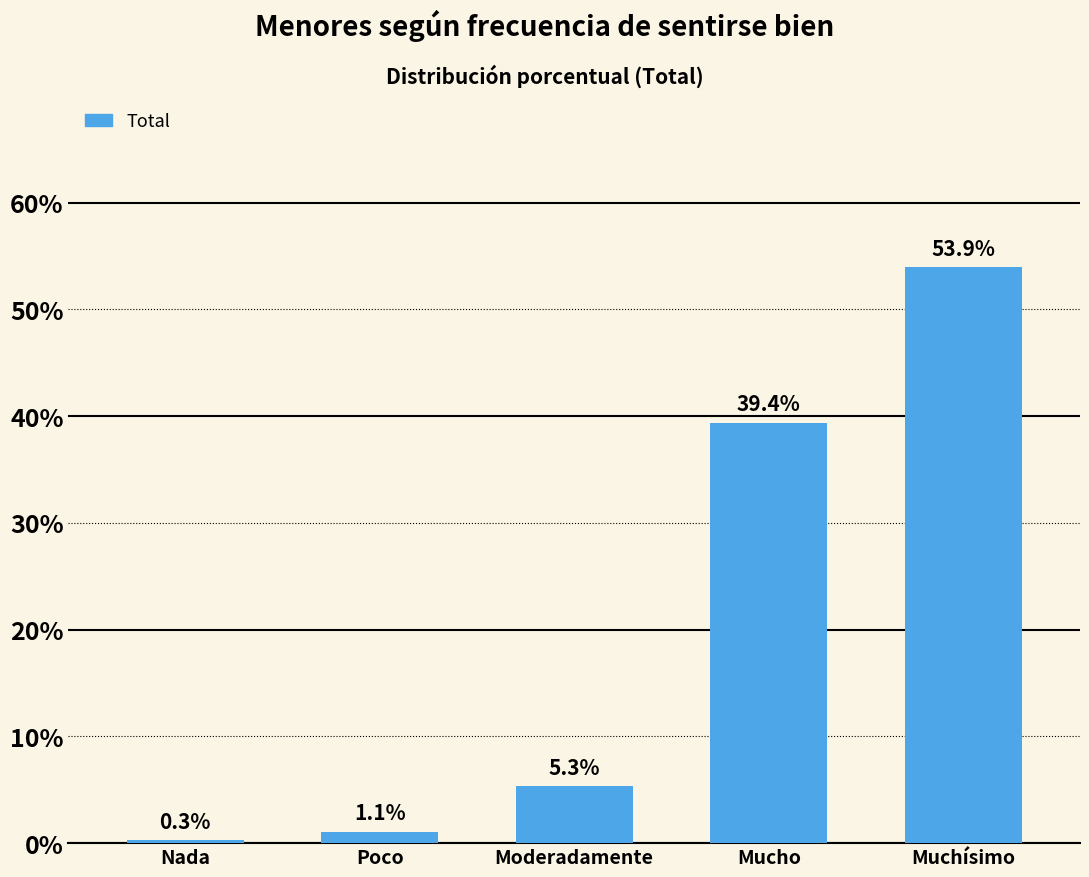

Is it true that the value at Muchísimo is 53.9?

True